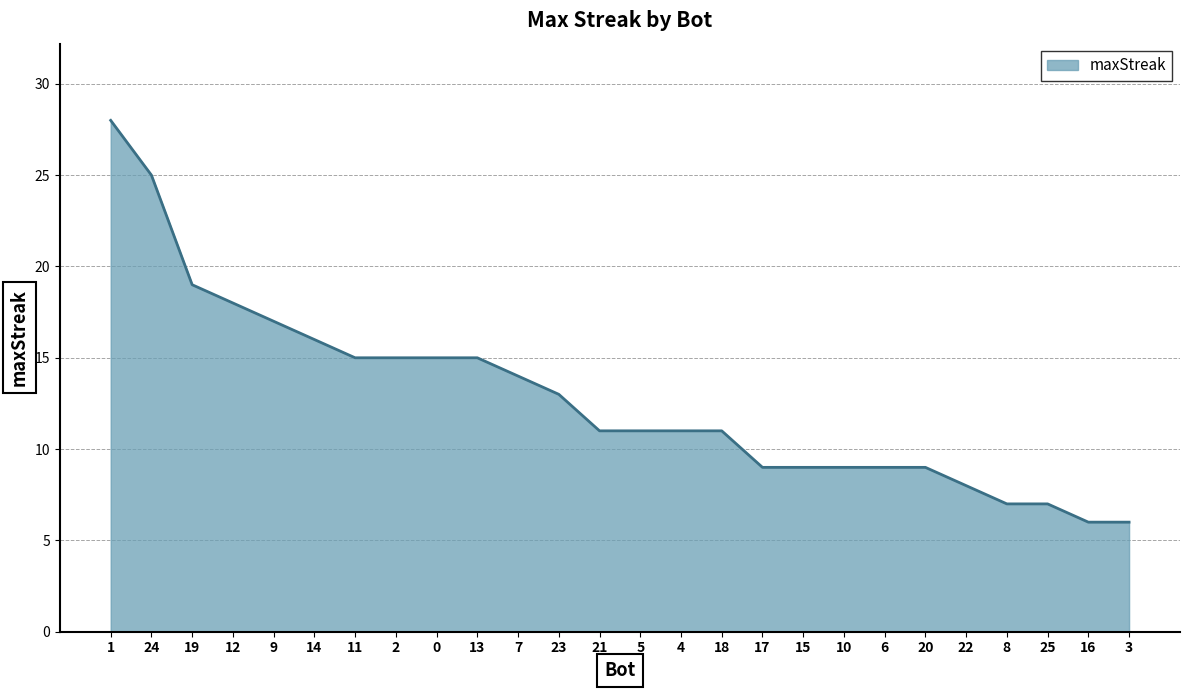

Reading right to left, list all the values displayed in this chart.

6	6	7	7	8	9	9	9	9	9	11	11	11	11	13	14	15	15	15	15	16	17	18	19	25	28